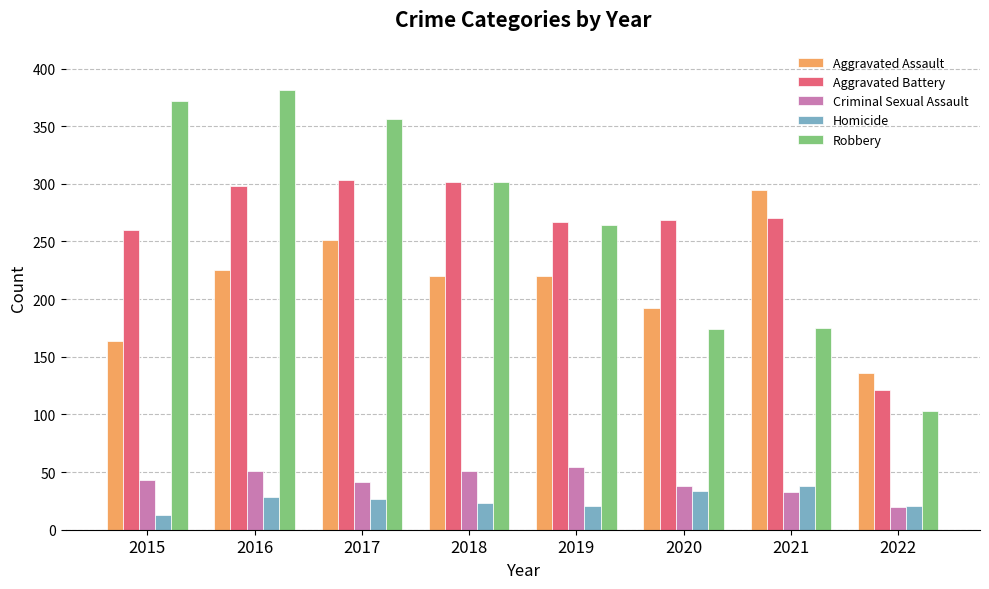

What is the maximum value shown in the chart?

381